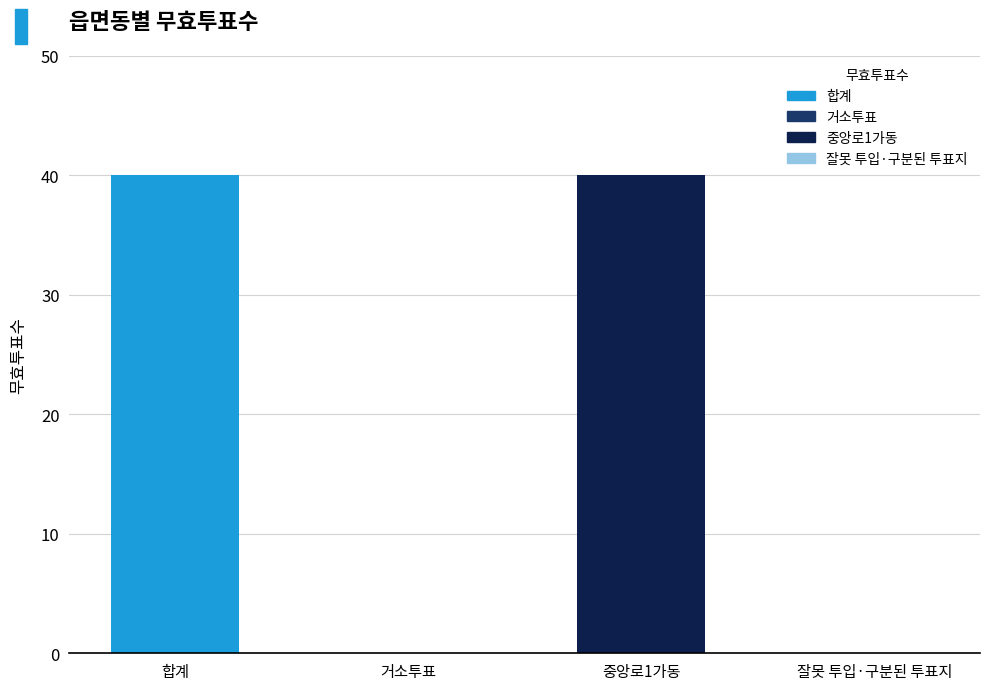

What is the maximum value shown in the chart?

40